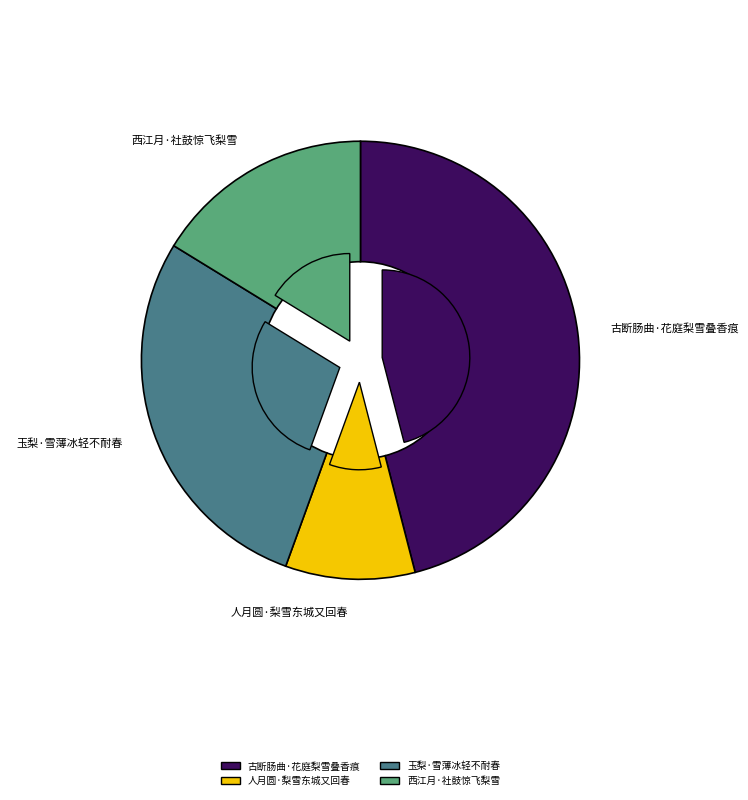

Is there a majority slice in this chart?

No